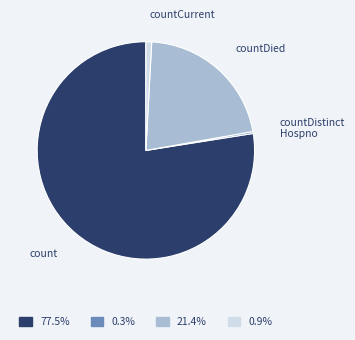

Does any single category account for the majority?

Yes